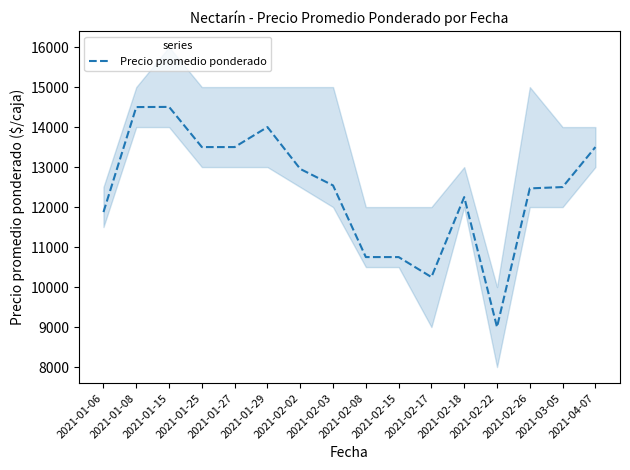

Count the number of values greater than 12541.

7